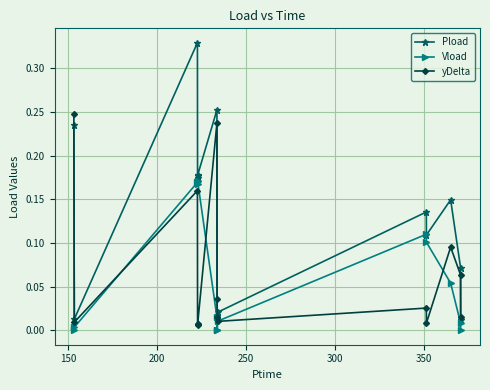

How many lines are shown in the chart?

3